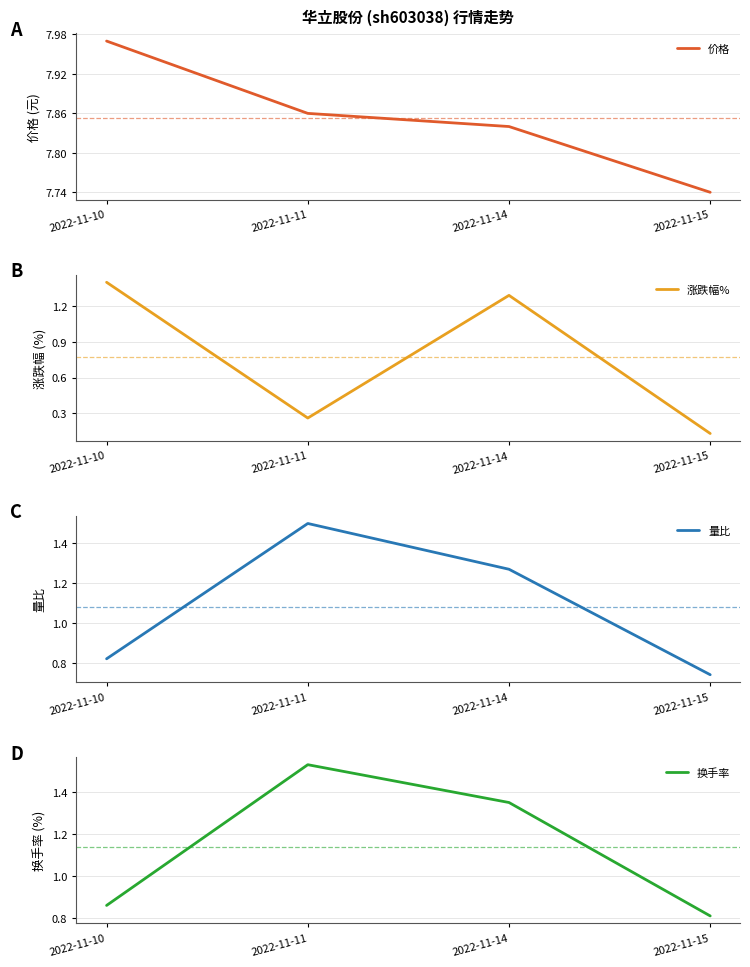

True or false: 价格 and 涨跌幅% intersect in this chart.

False